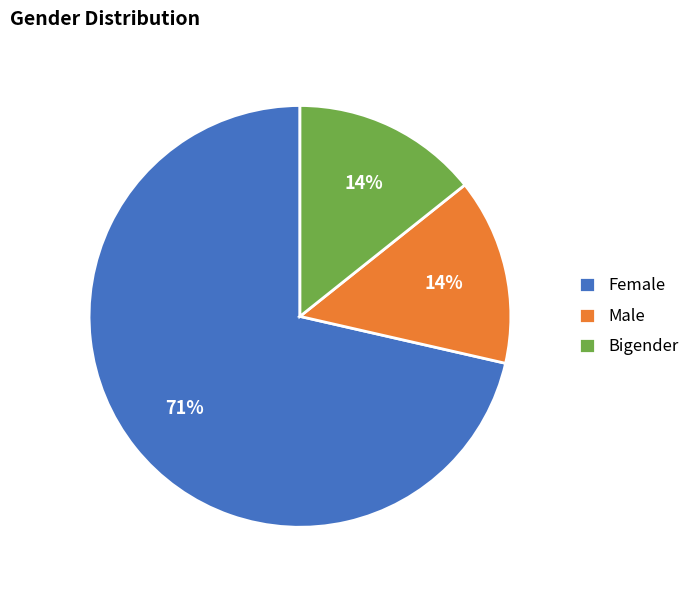

To the nearest percent, what is the average slice percentage?

33%